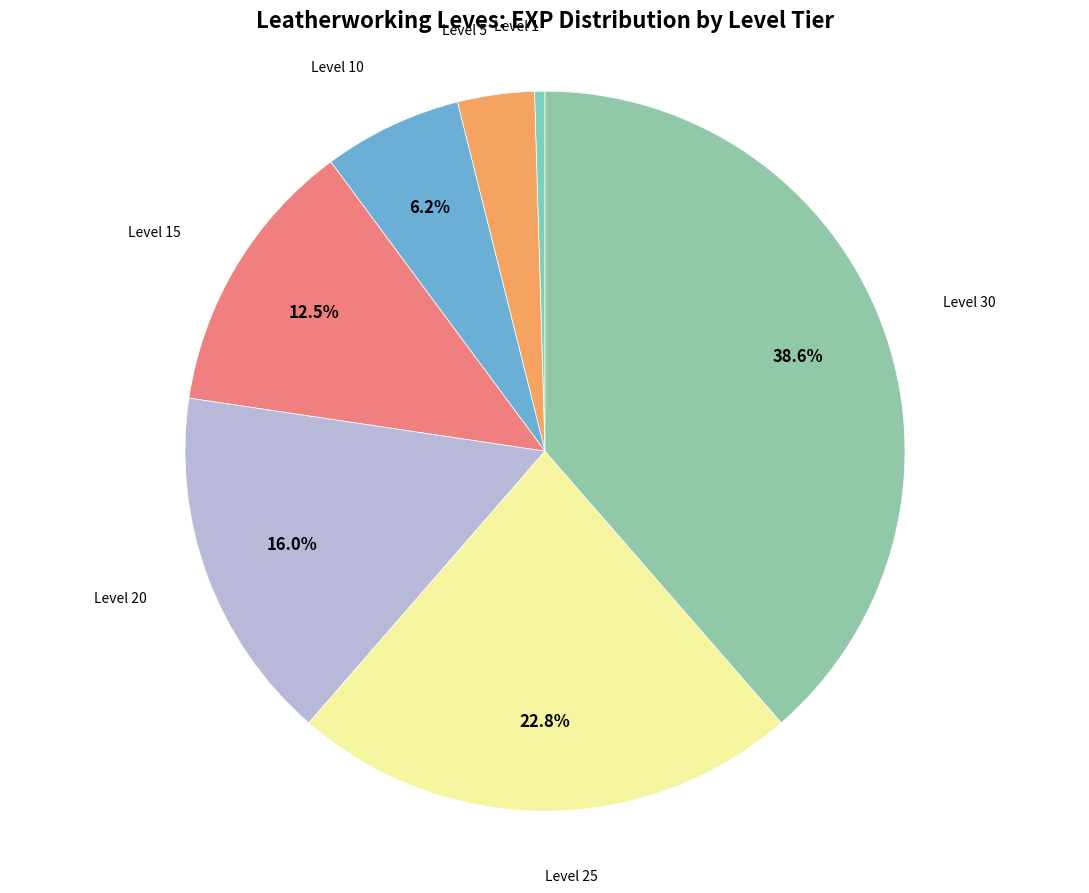

Which category has the smallest portion of the pie?

Level 1